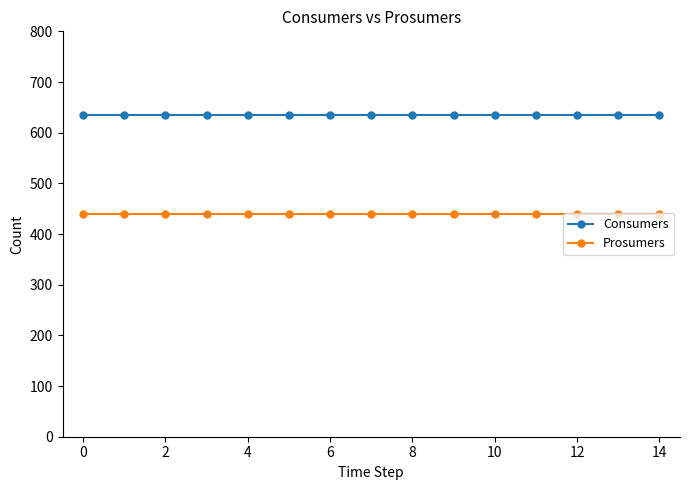

True or false: Prosumers and Consumers cross at least once.

False